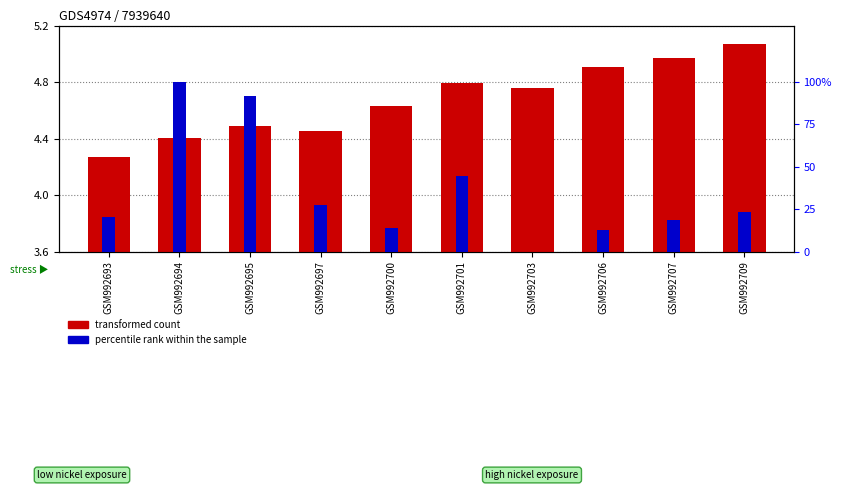

What are all the series names shown in the legend?

transformed count, percentile rank within the sample